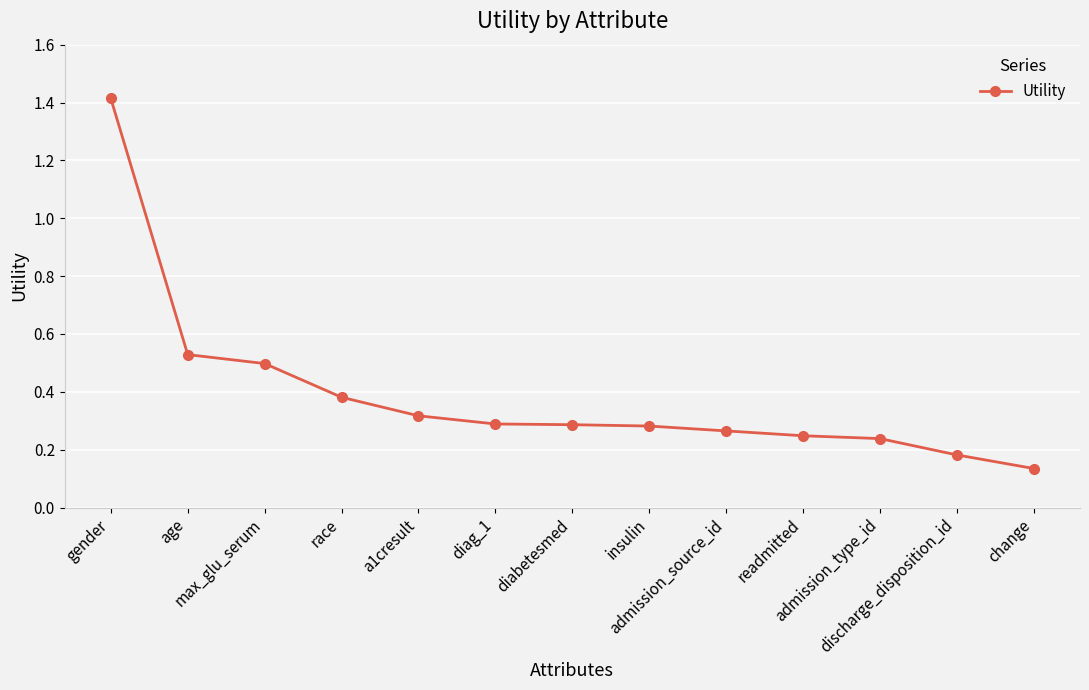

True or false: the data shows 0.2 at change.

False